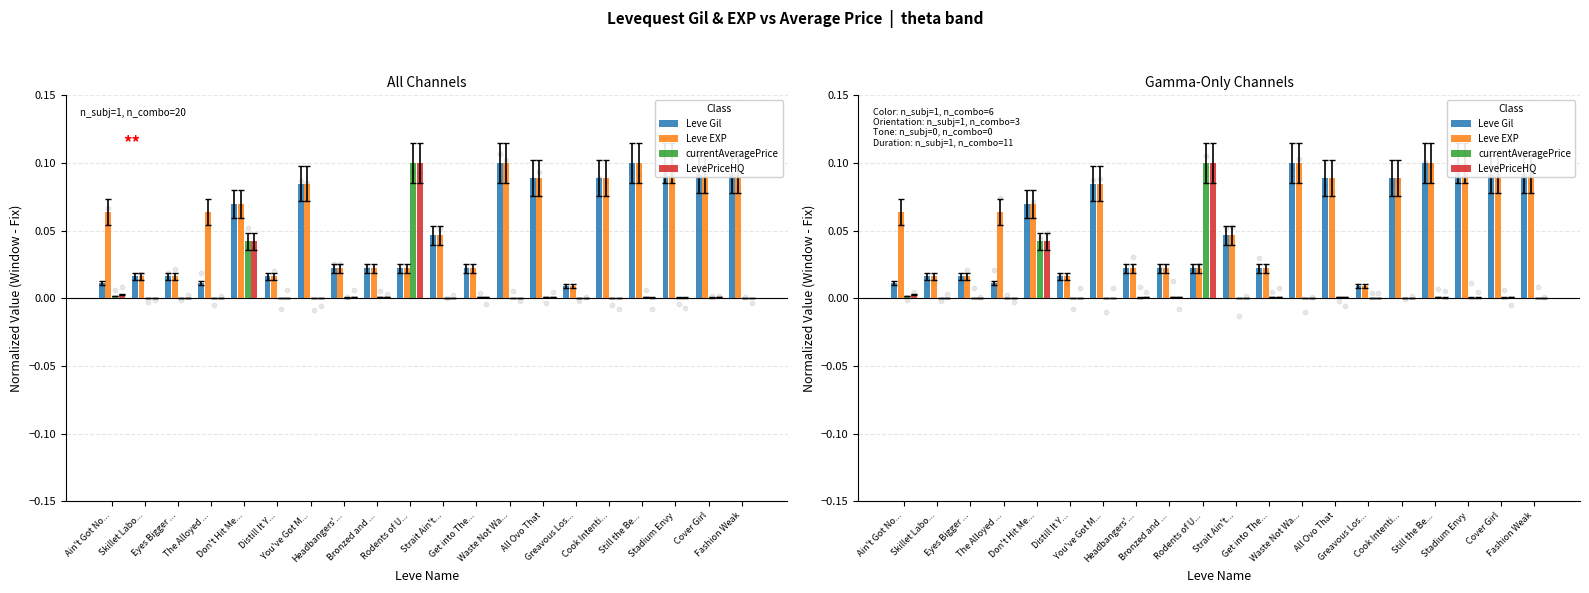

Is the value of Leve EXP at Stadium Envy greater than the value of LevePriceHQ at Distill It Y...?

Yes